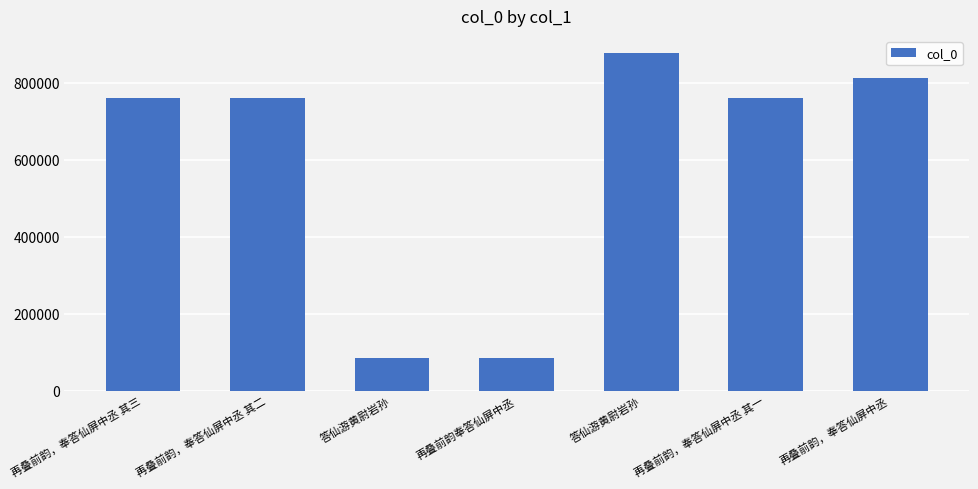

How many distinct data groups are displayed?

1